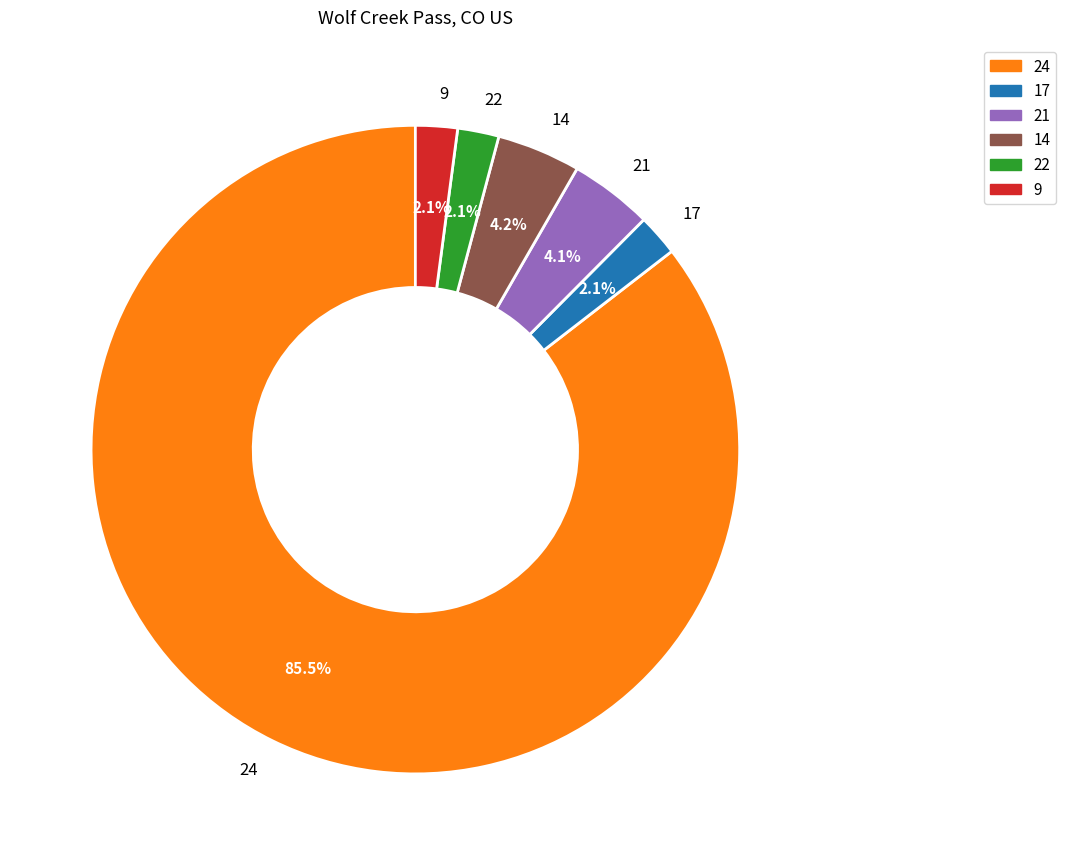

Which has a higher value, 14 or 24?

24